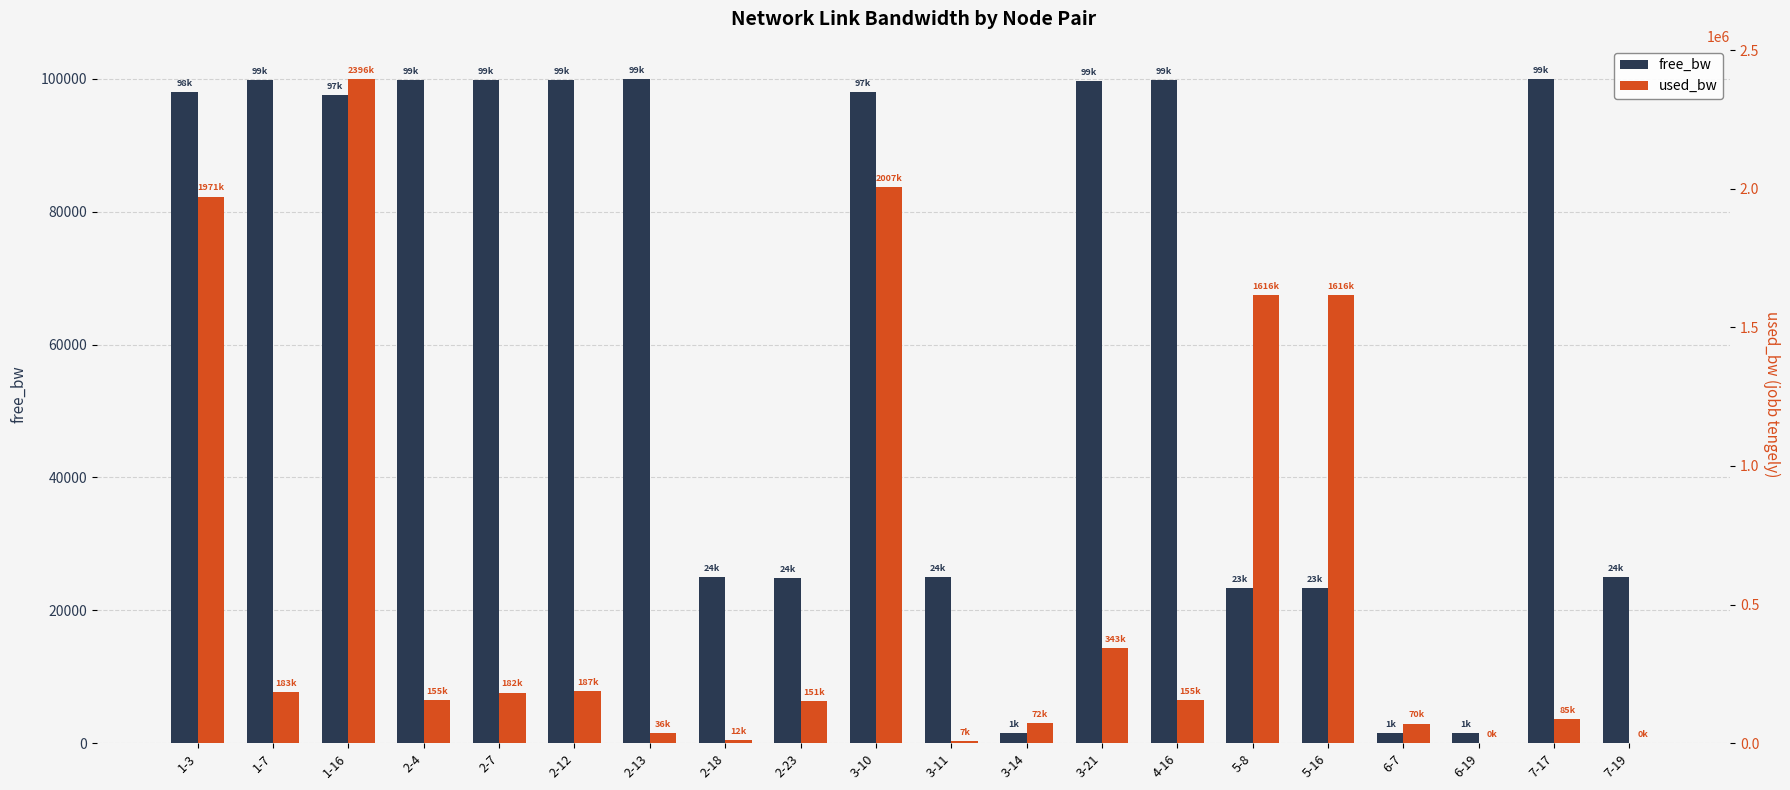

What is the approximate value of free_bw at 7-19?

24999.8